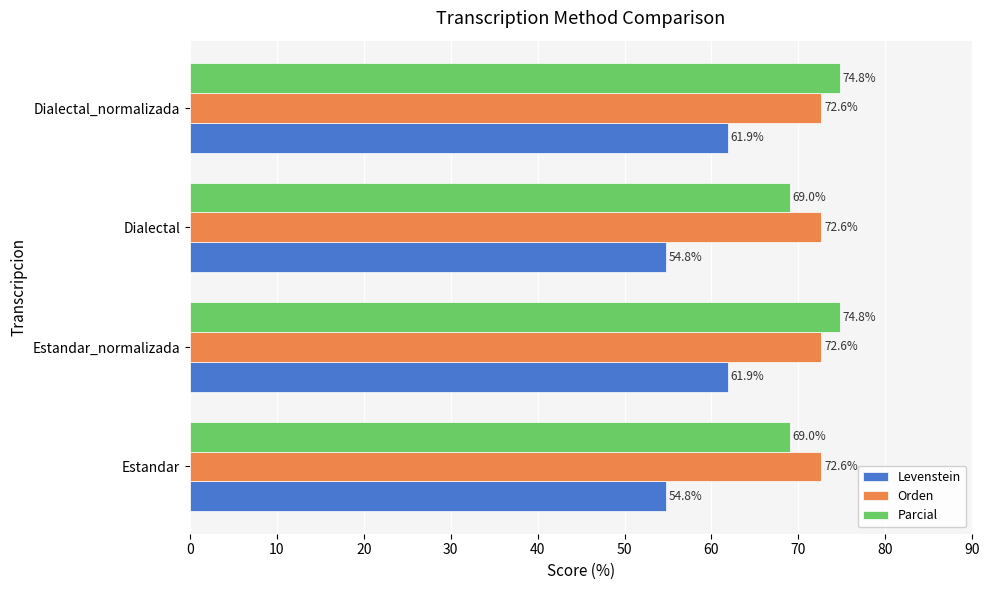

Which series has the largest range (max minus min)?

Levenstein